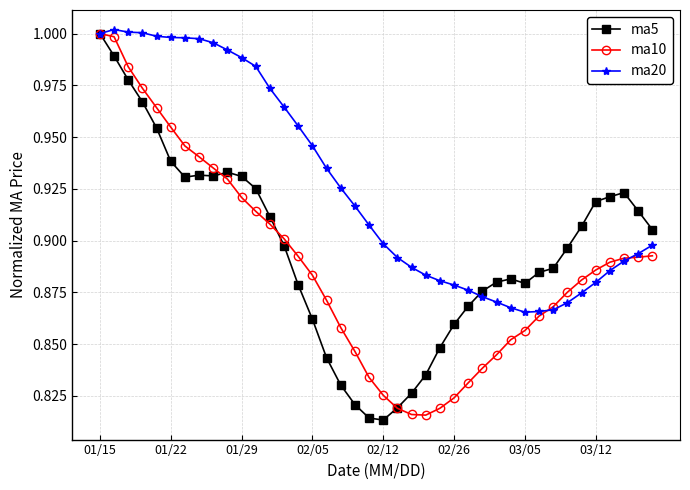

At how many categories does at least one series exceed 0?

40